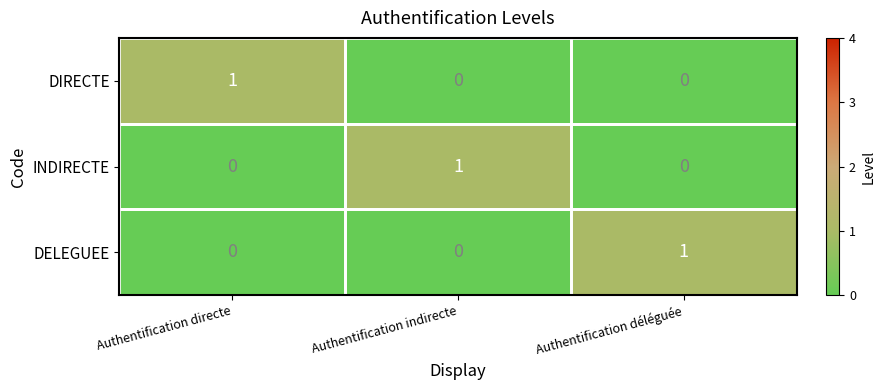

At which label does DIRECTE reach its peak?

Authentification directe